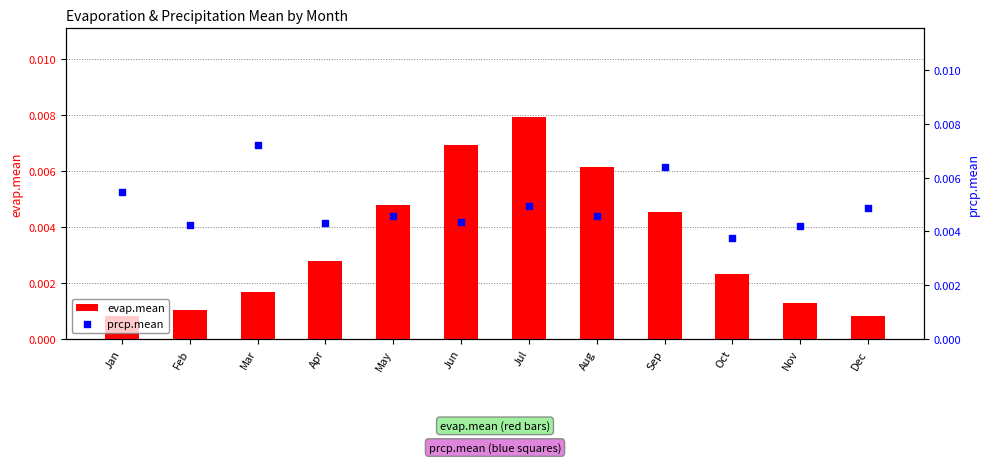

Which series contains the lowest Y value?

evap.mean